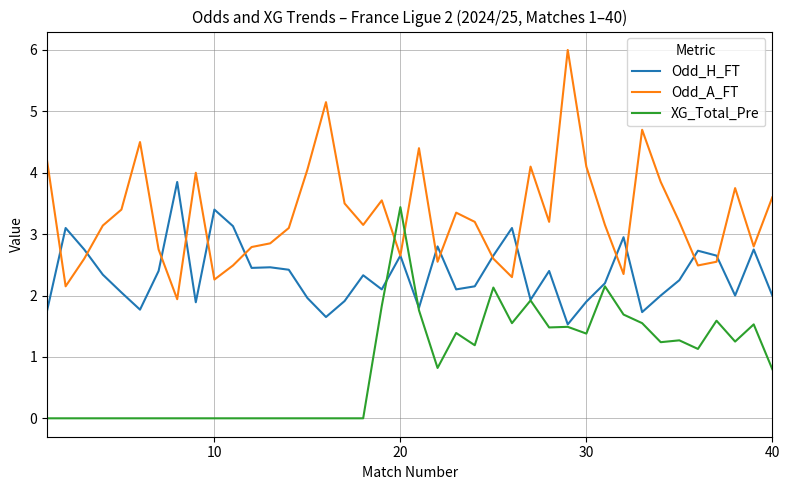

Which series has the largest total across all categories?

Odd_A_FT